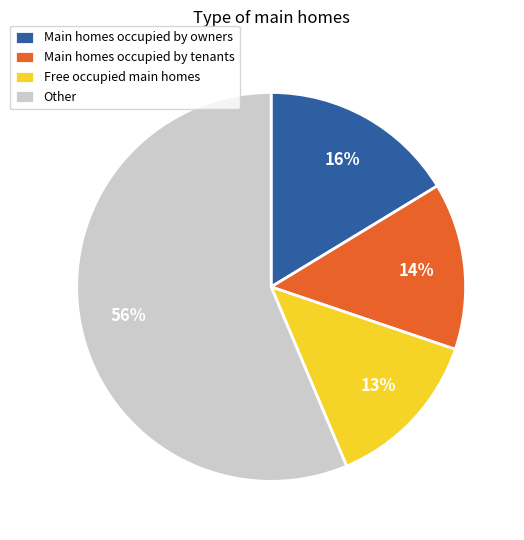

Which has a higher value, Main homes occupied by tenants or Other?

Other